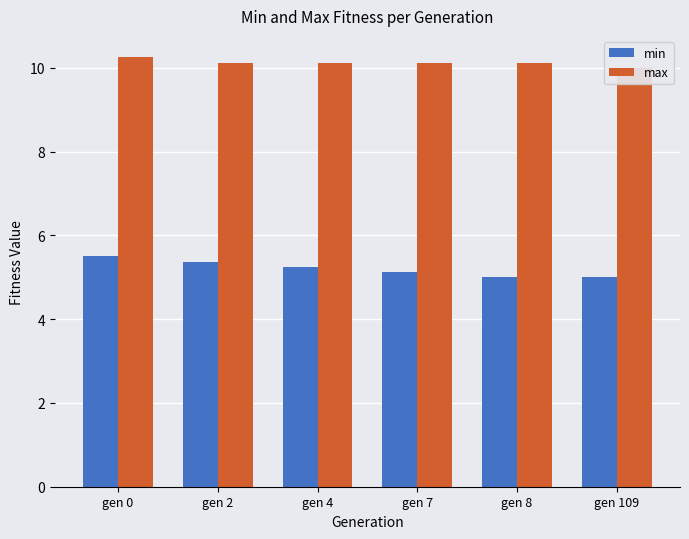

Rank the series by their average value, from lowest to highest.

min, max